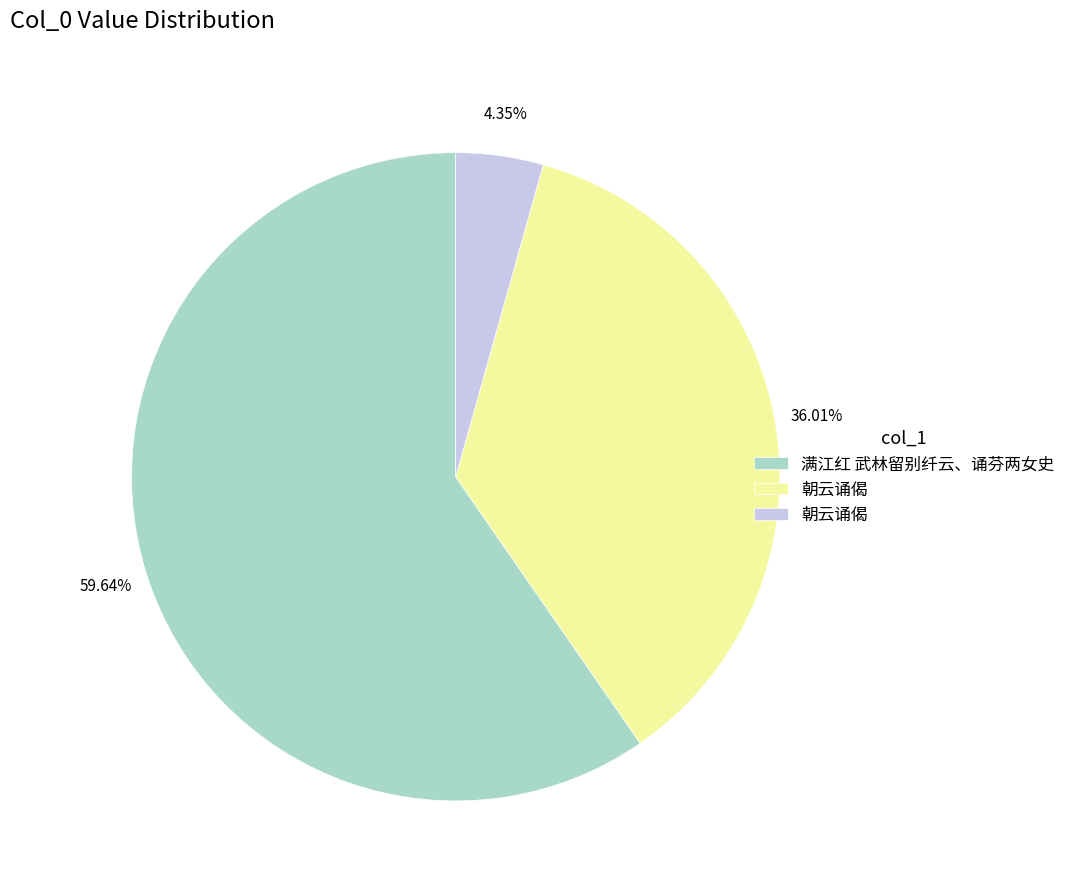

Is there a majority slice in this chart?

Yes